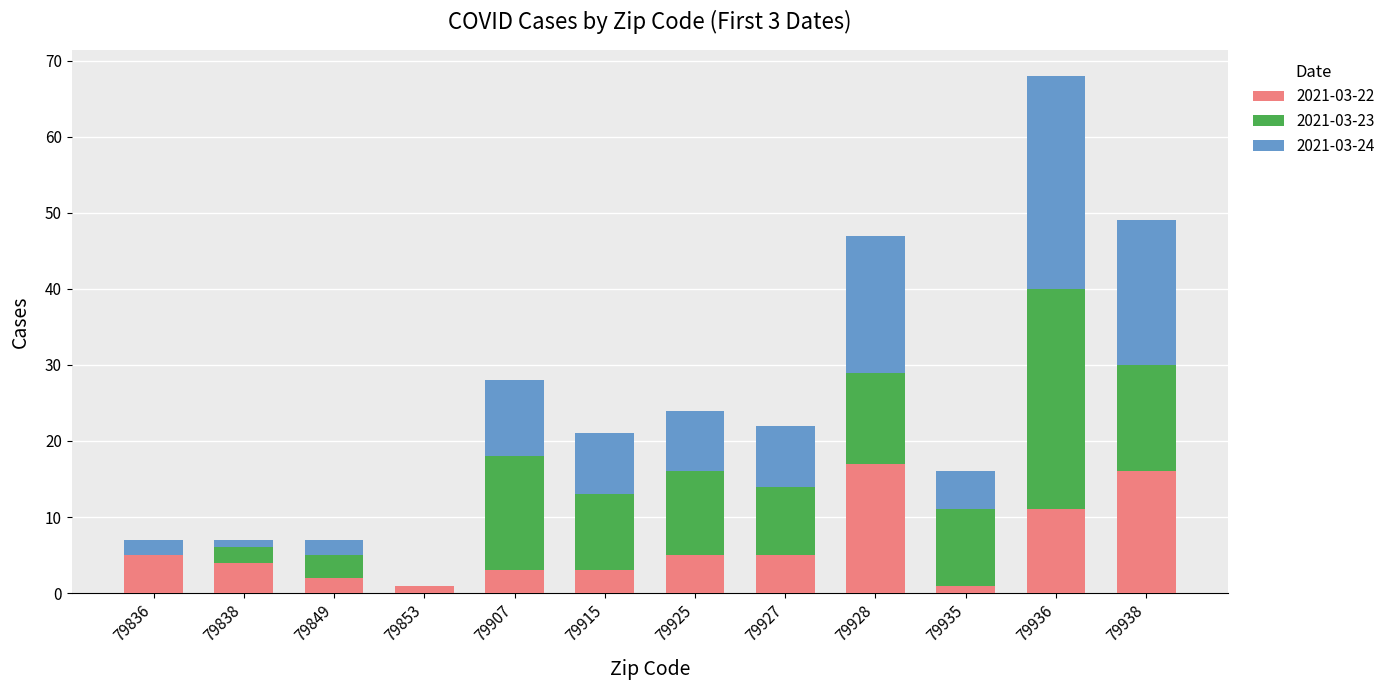

What is the highest value of the 2021-03-22 series?

17